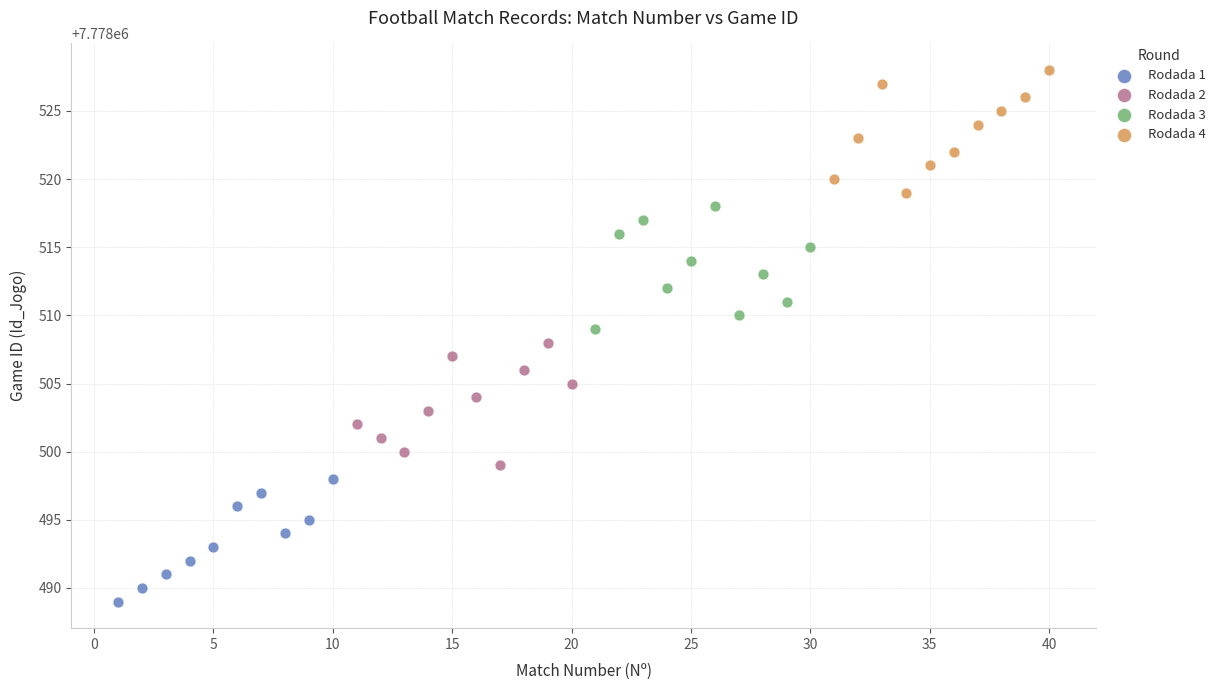

Which series contains the highest Y value?

Rodada 4